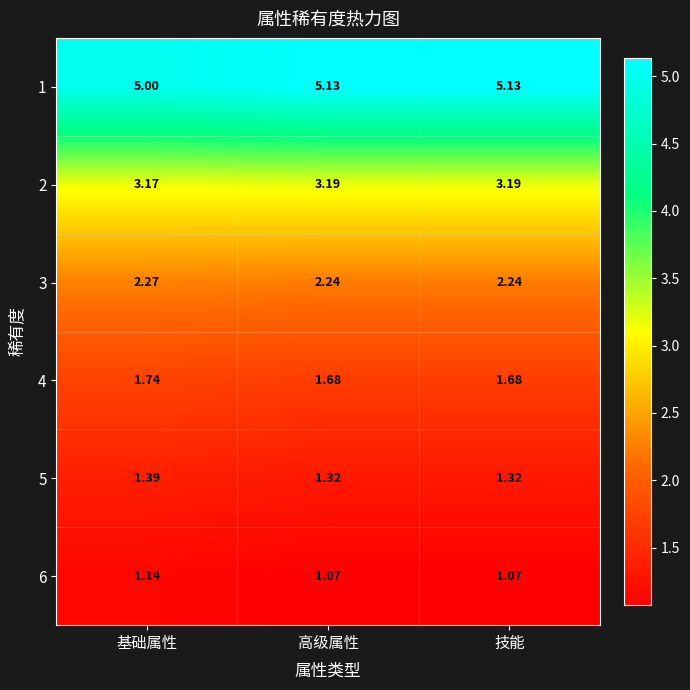

Is the value of 5 at 高级属性 greater than the value of 2 at 高级属性?

No